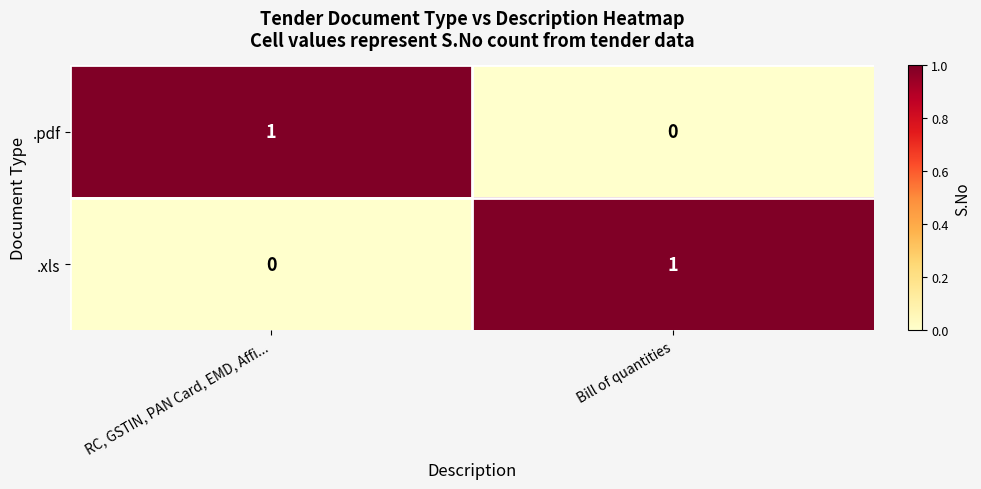

What is the spread (max minus min) of values at RC, GSTIN, PAN Card, EMD, Affi...?

1